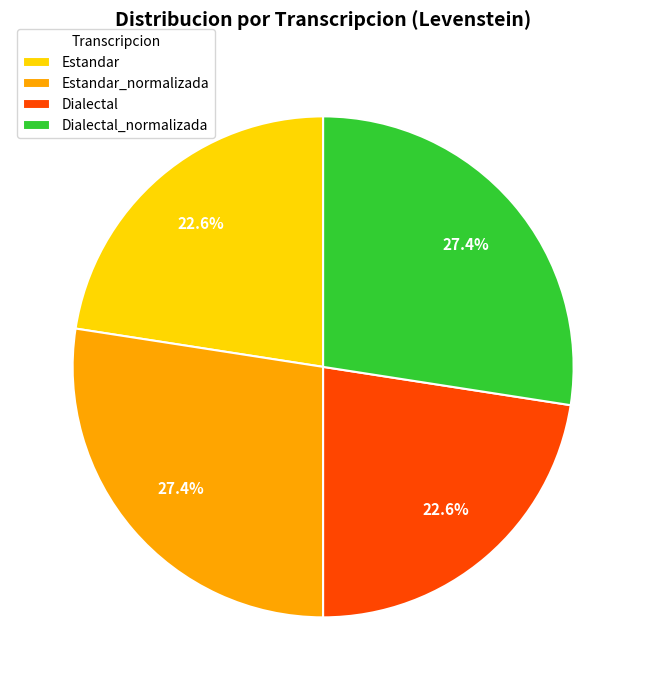

To the nearest percent, what percentage of the pie is Dialectal_normalizada?

27%